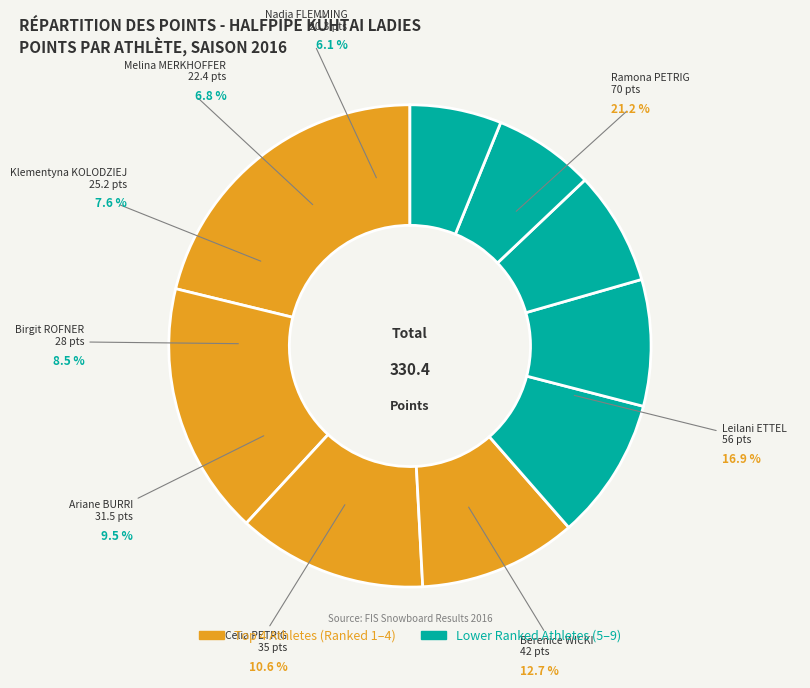

The Melina MERKHOFFER slice represents 7% of the pie. True or false?

True